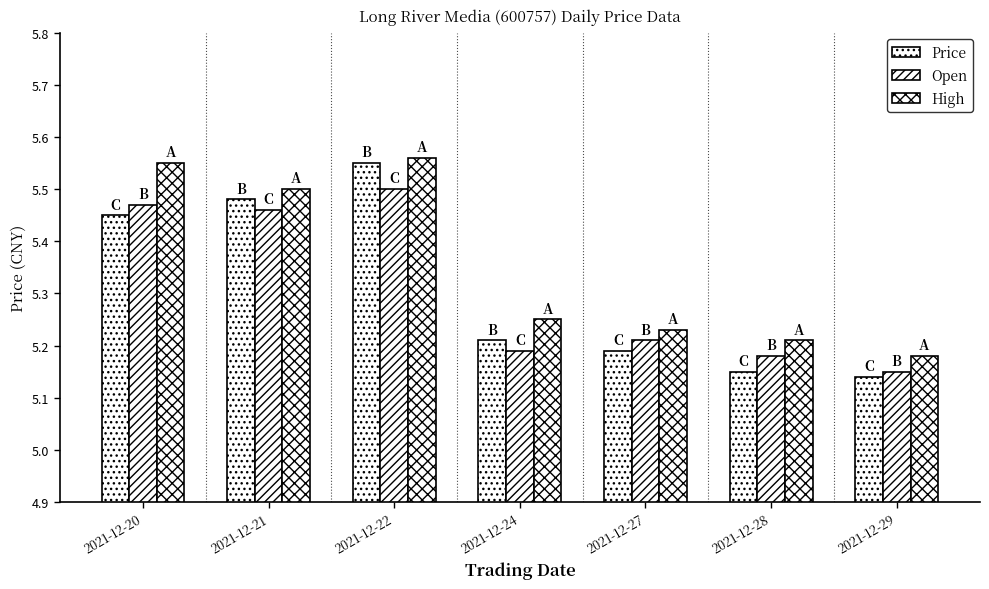

How many bars are there in total?

21